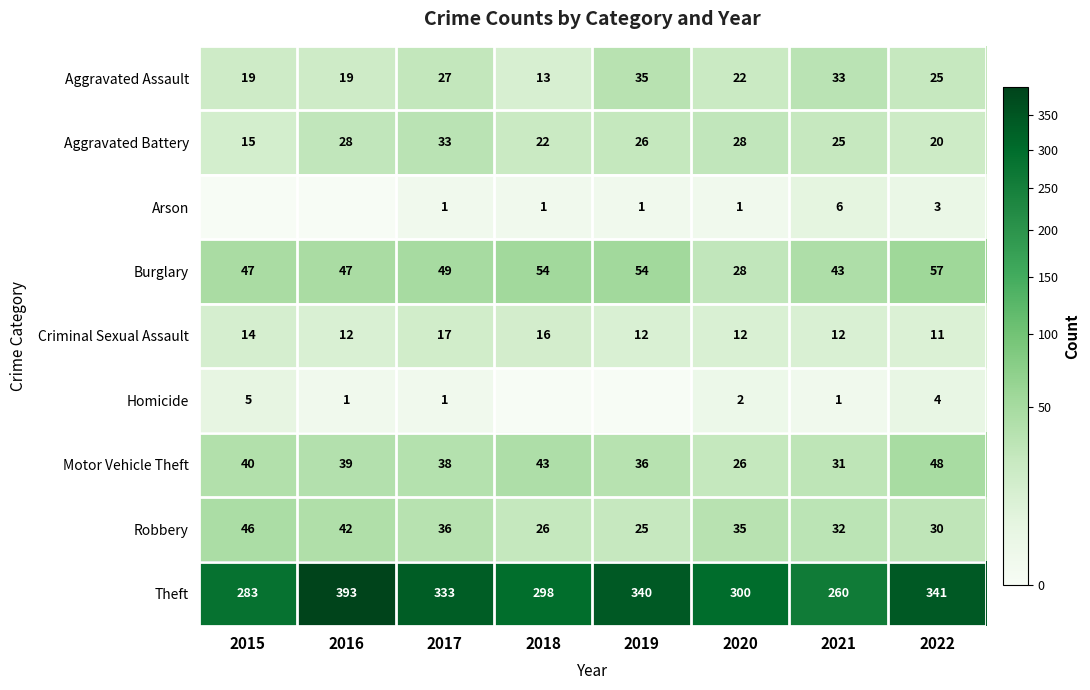

What value does the Theft series have at 2017, to the nearest 5?

335